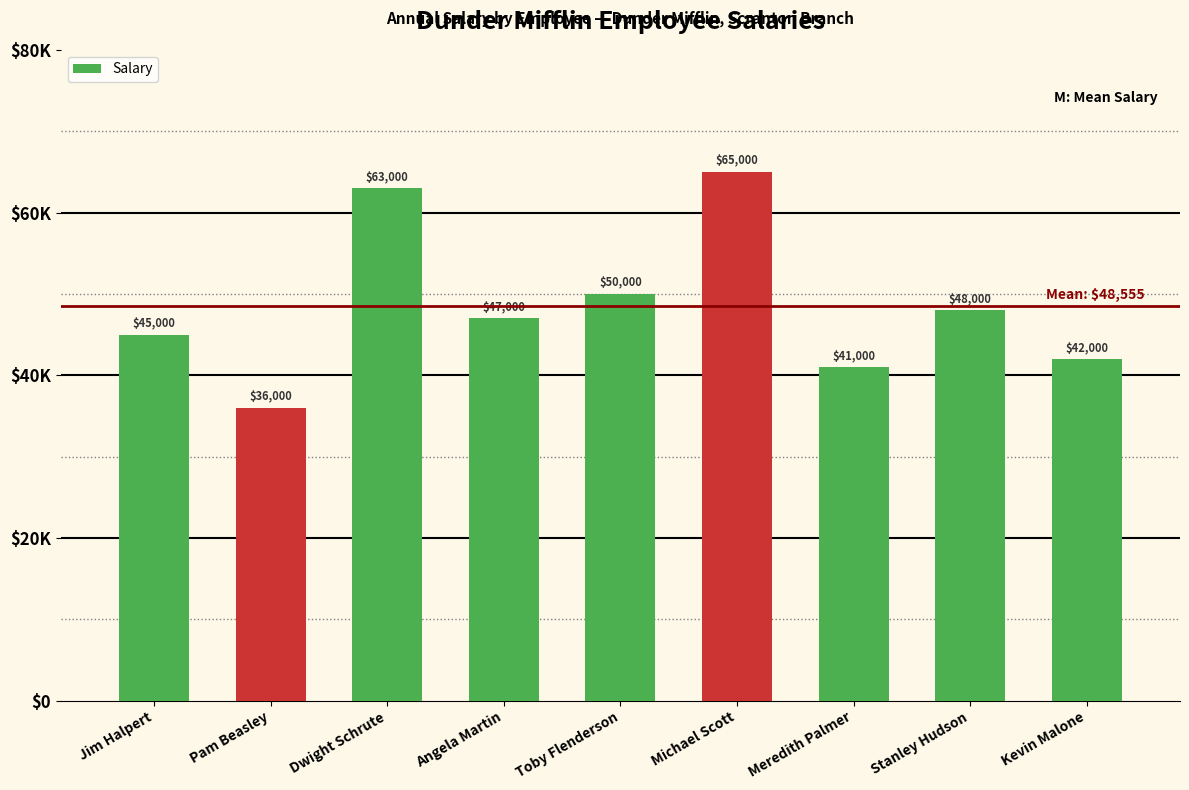

What is the difference between the maximum and minimum values?

29000